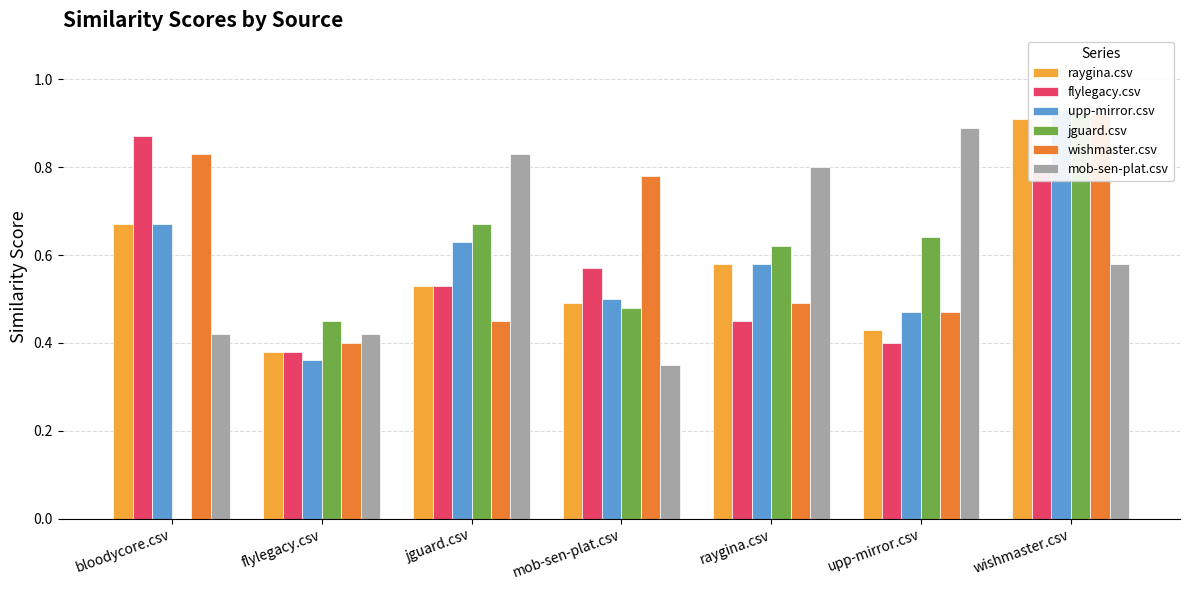

List the labels in order of wishmaster.csv value, largest first.

wishmaster.csv, bloodycore.csv, mob-sen-plat.csv, raygina.csv, upp-mirror.csv, jguard.csv, flylegacy.csv